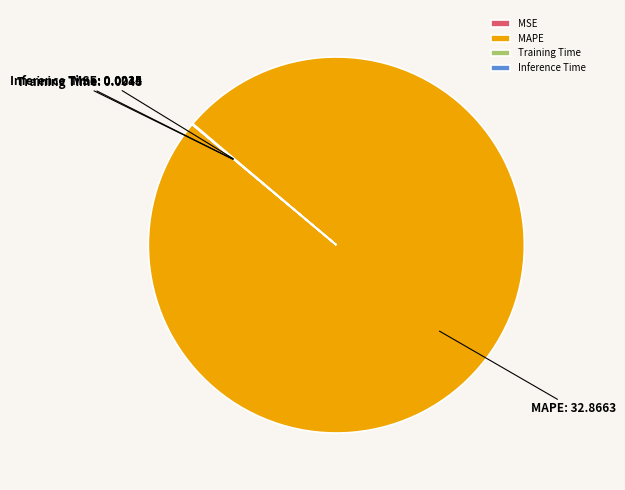

Which slice is the largest?

MAPE